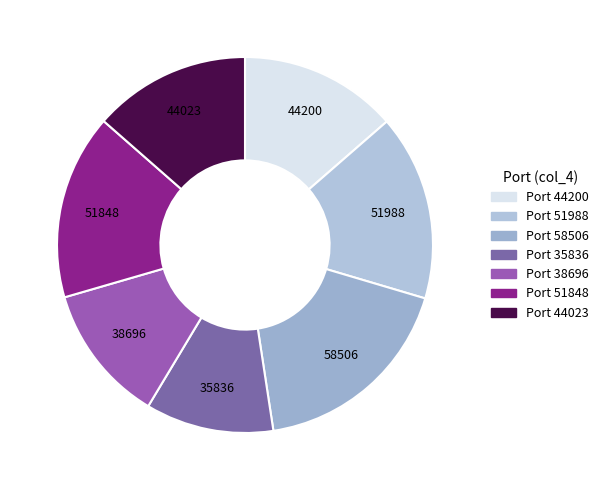

Count the number of slices in the pie.

7